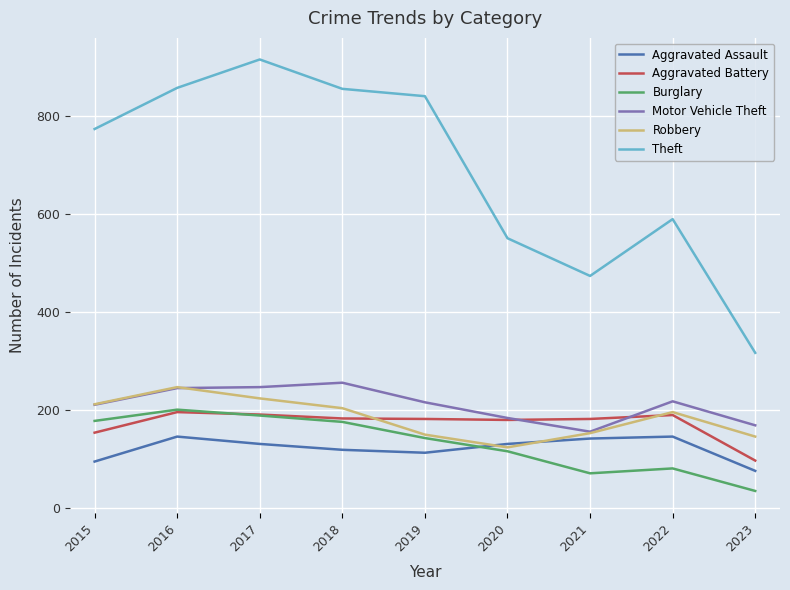

True or false: Aggravated Battery has a value of 97 at 2023.

True